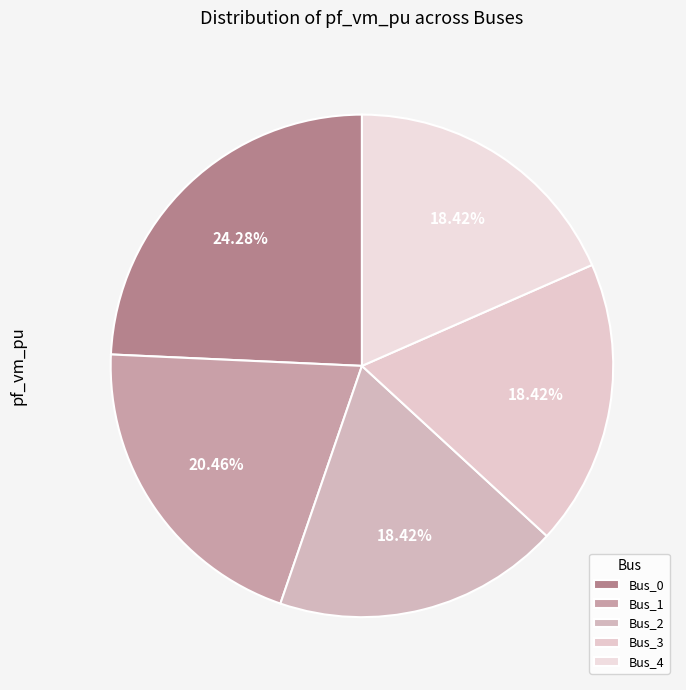

How many slices are in this pie chart?

5